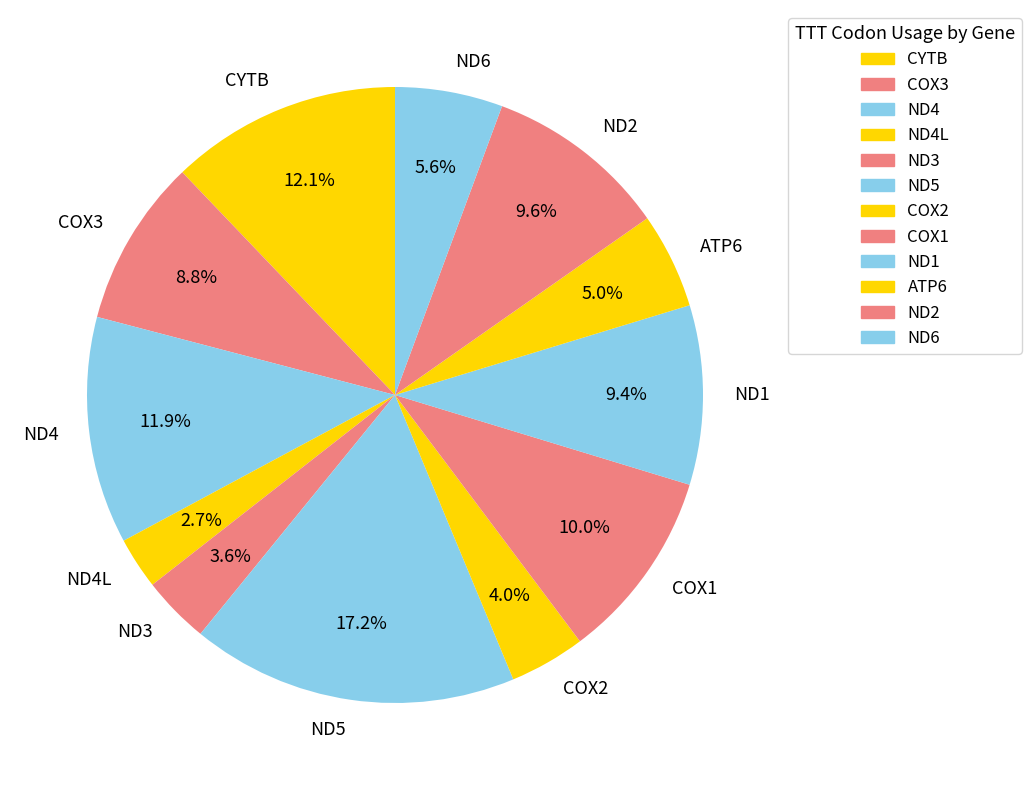

Between ND5 and COX1, which is larger?

ND5